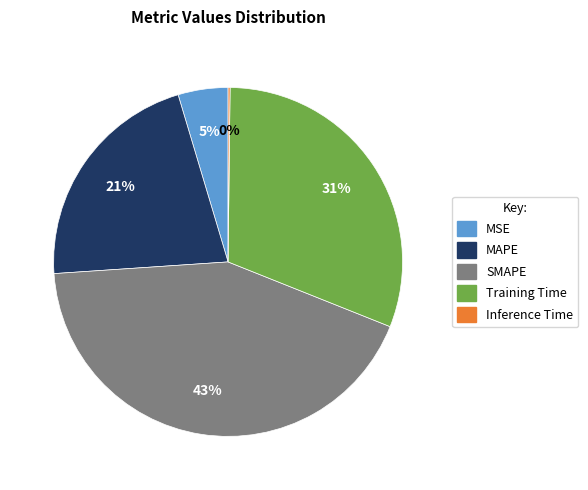

Does Training Time represent more than half of the total?

No